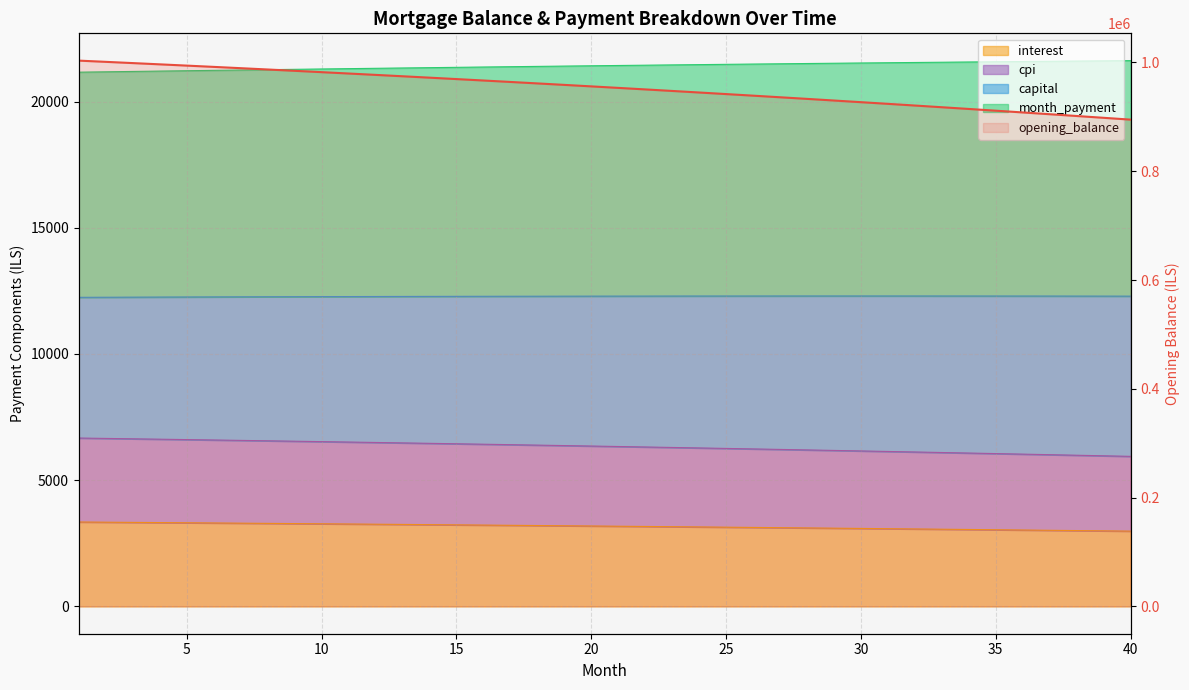

The month_payment series shows 5958.7 at 10. True or false?

False